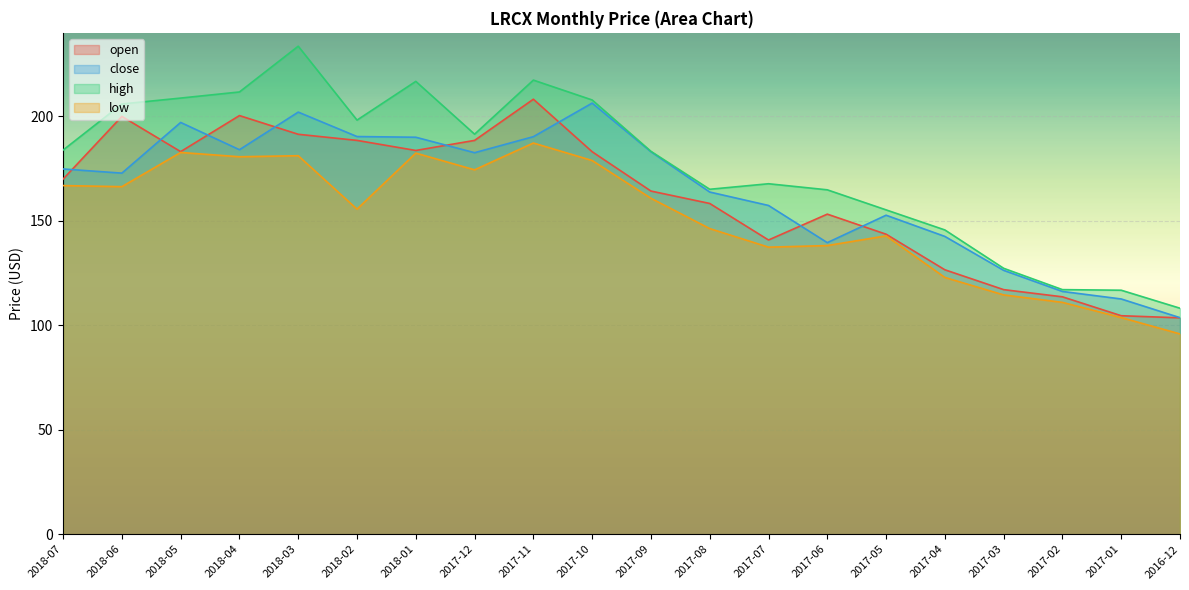

How many lines are shown in the chart?

4